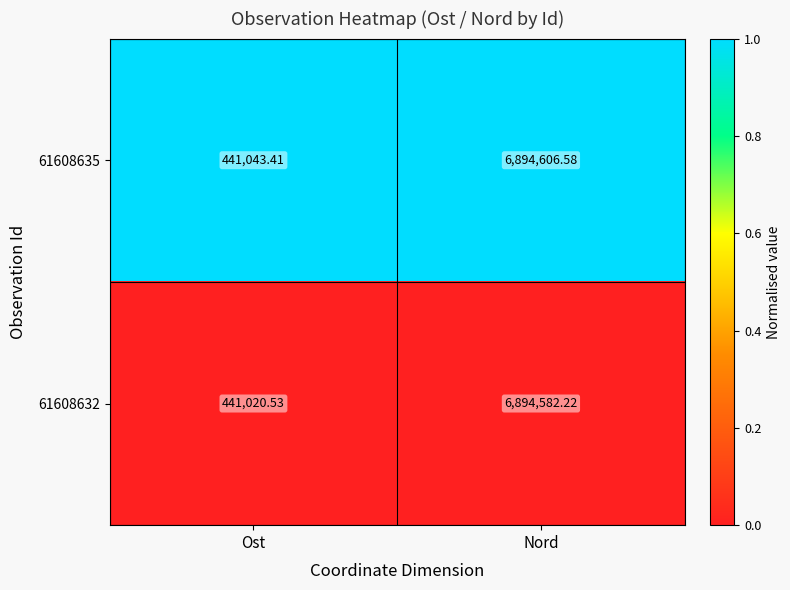

Which series has the largest range (max minus min)?

61608635